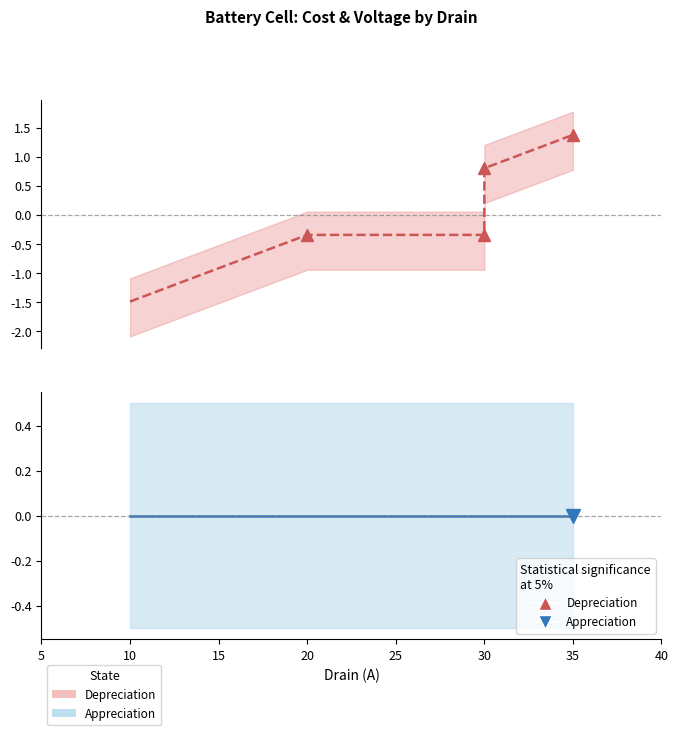

Rank the categories by value from highest to lowest.

35, 30, 20, 30, 10